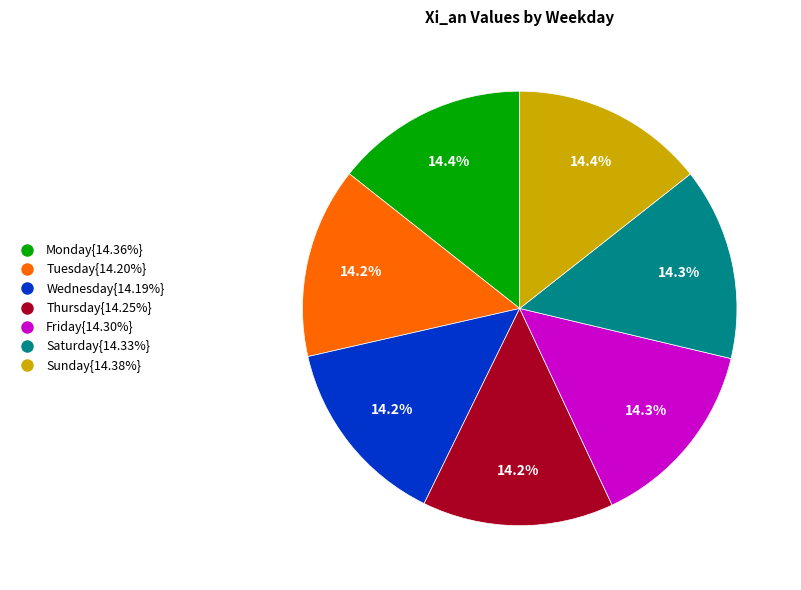

Count the number of slices in the pie.

7